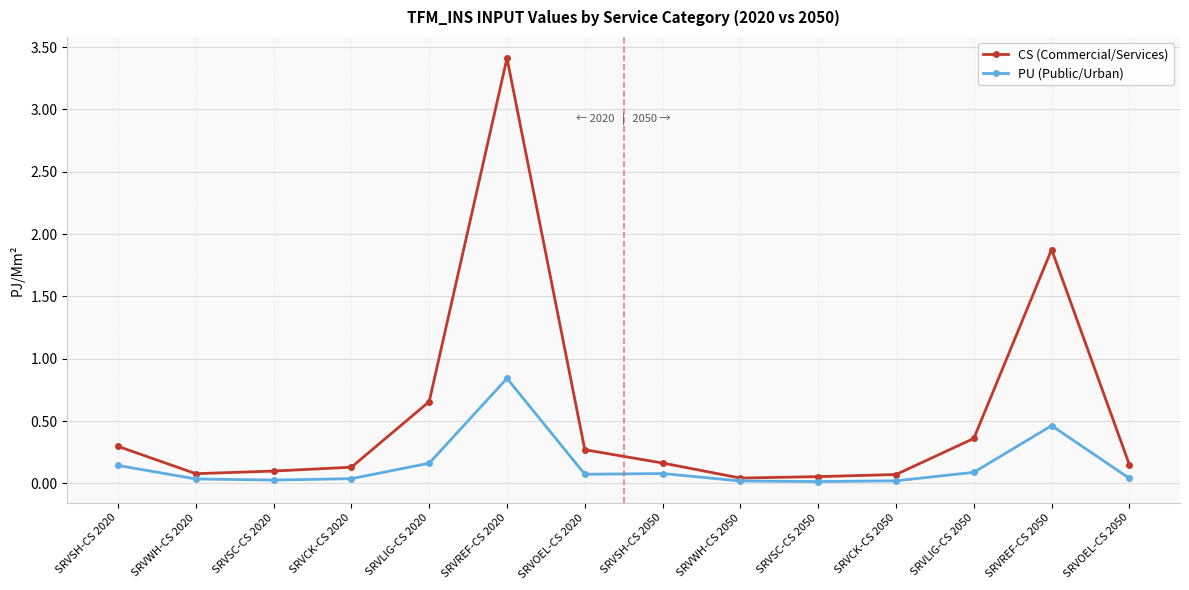

How many lines are shown in the chart?

2